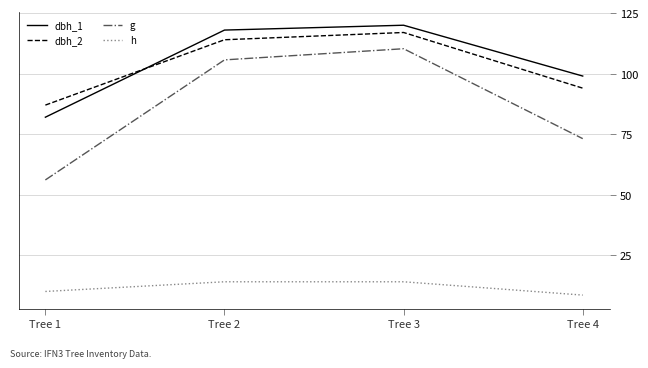

What is the approximate value of dbh_1 at Tree 1?

82.0